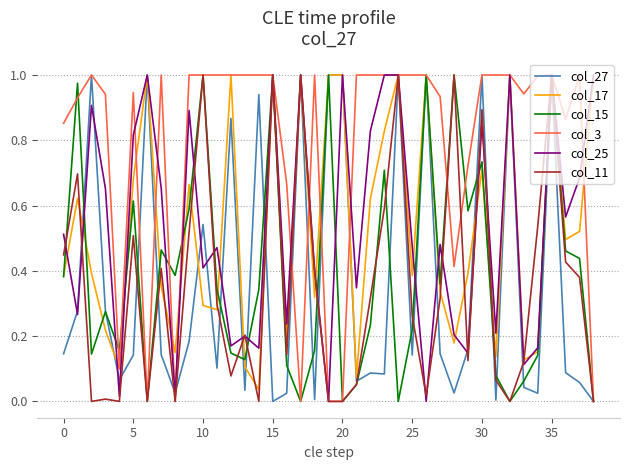

Which series has the largest total across all categories?

col_3